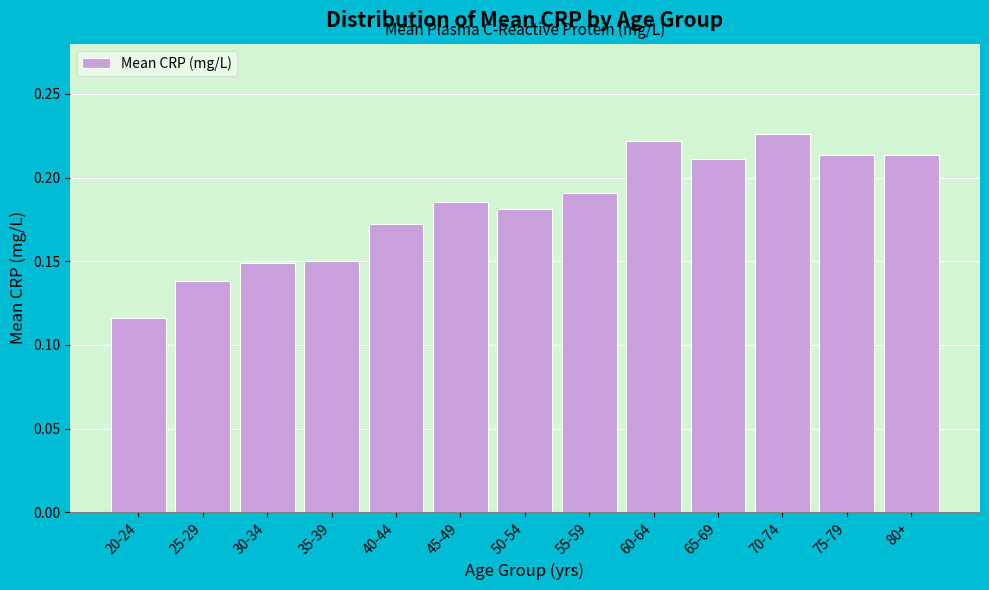

What is the change in value from 30-34 to 80+?

+0.1